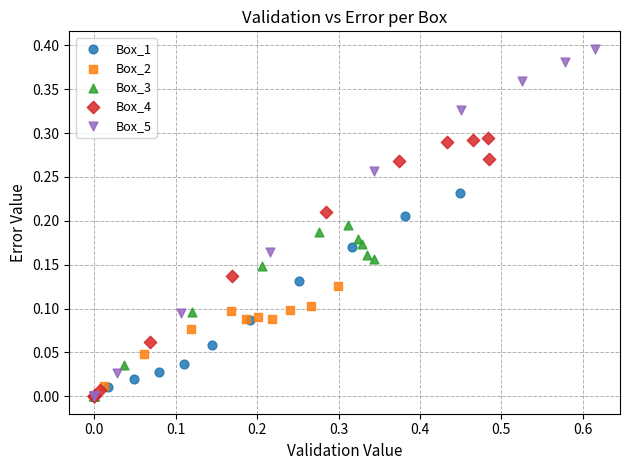

Which series contains the highest Y value?

Box_5